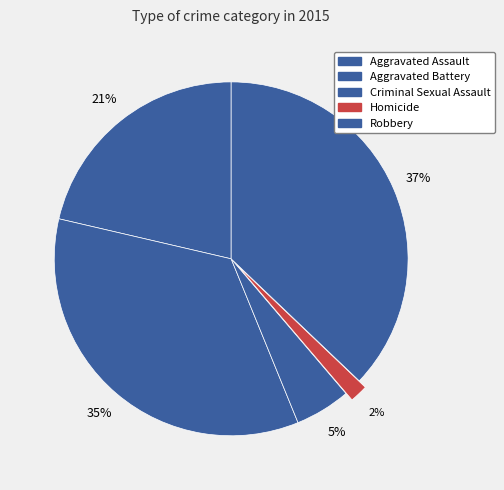

How many slices are in this pie chart?

5